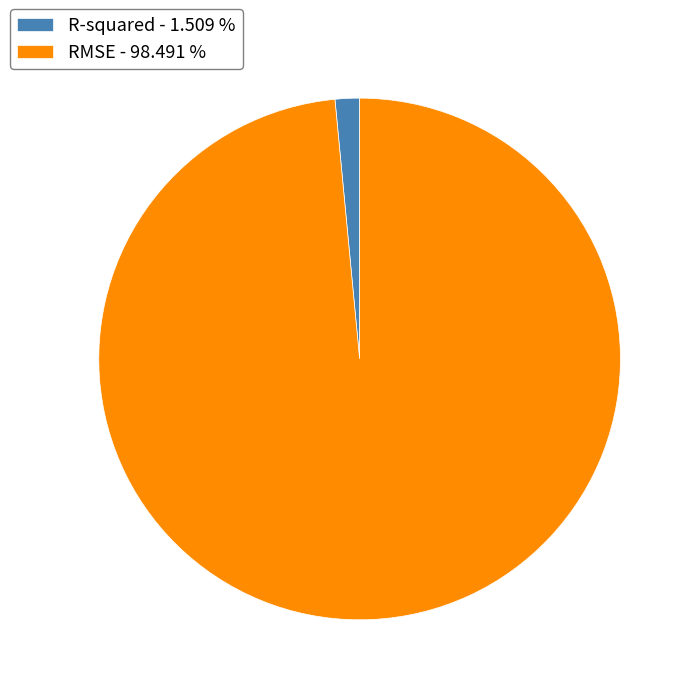

Which has a higher value, RMSE - 98.491 % or R-squared - 1.509 %?

RMSE - 98.491 %